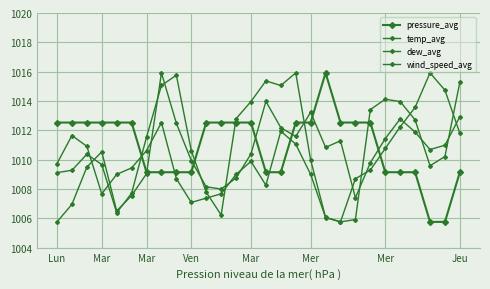

Count the number of data series in this chart.

4